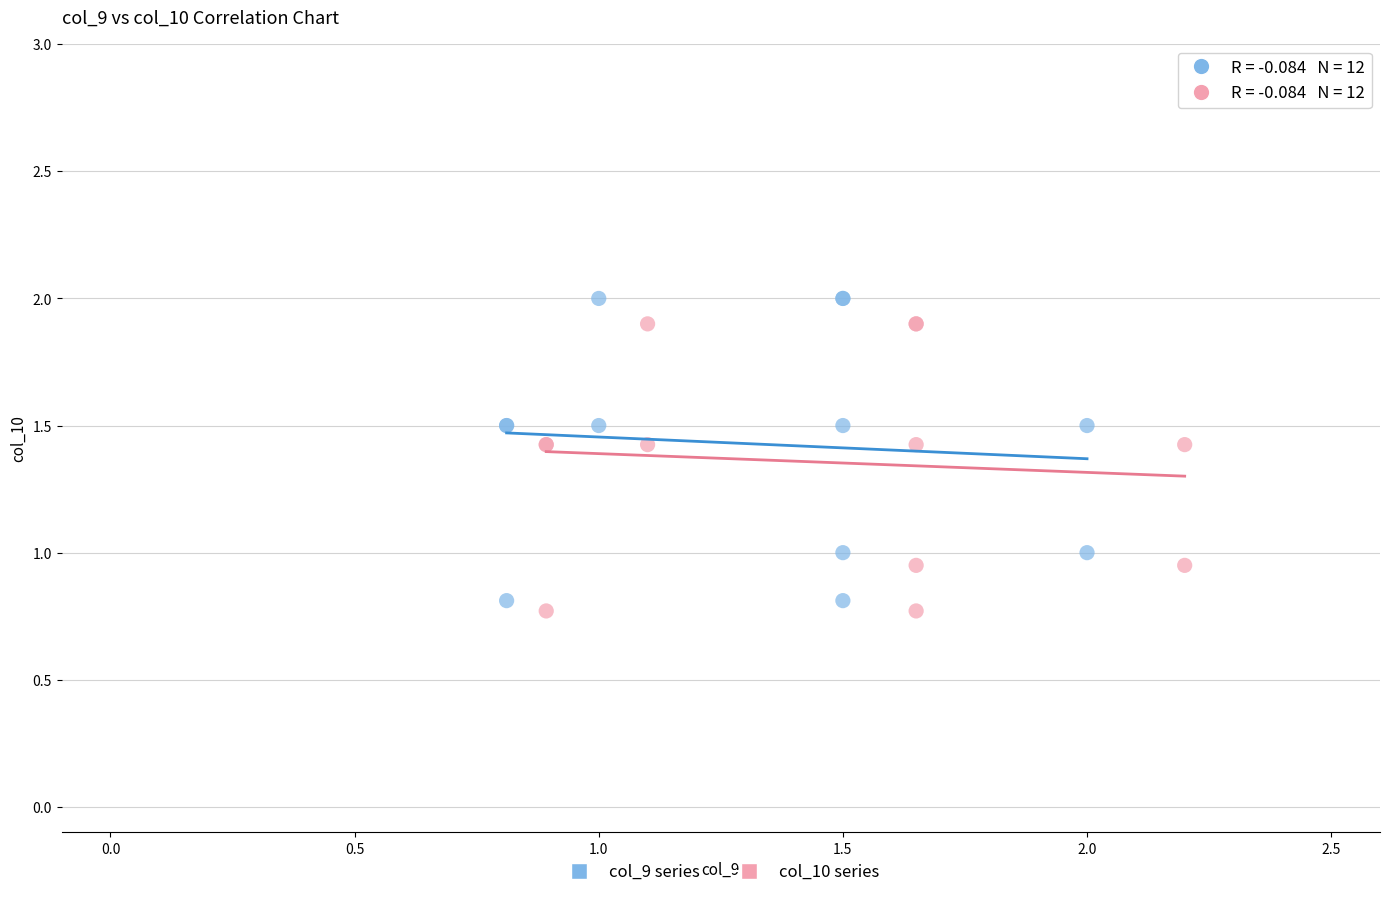

What are all the series names shown in the legend?

col_9 series, col_10 series